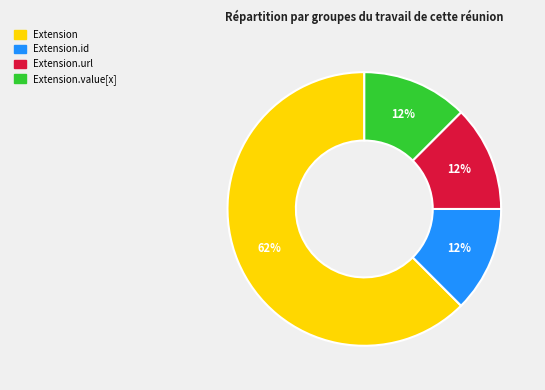

Do Extension.id and Extension.value[x] together represent more than half of the pie?

No